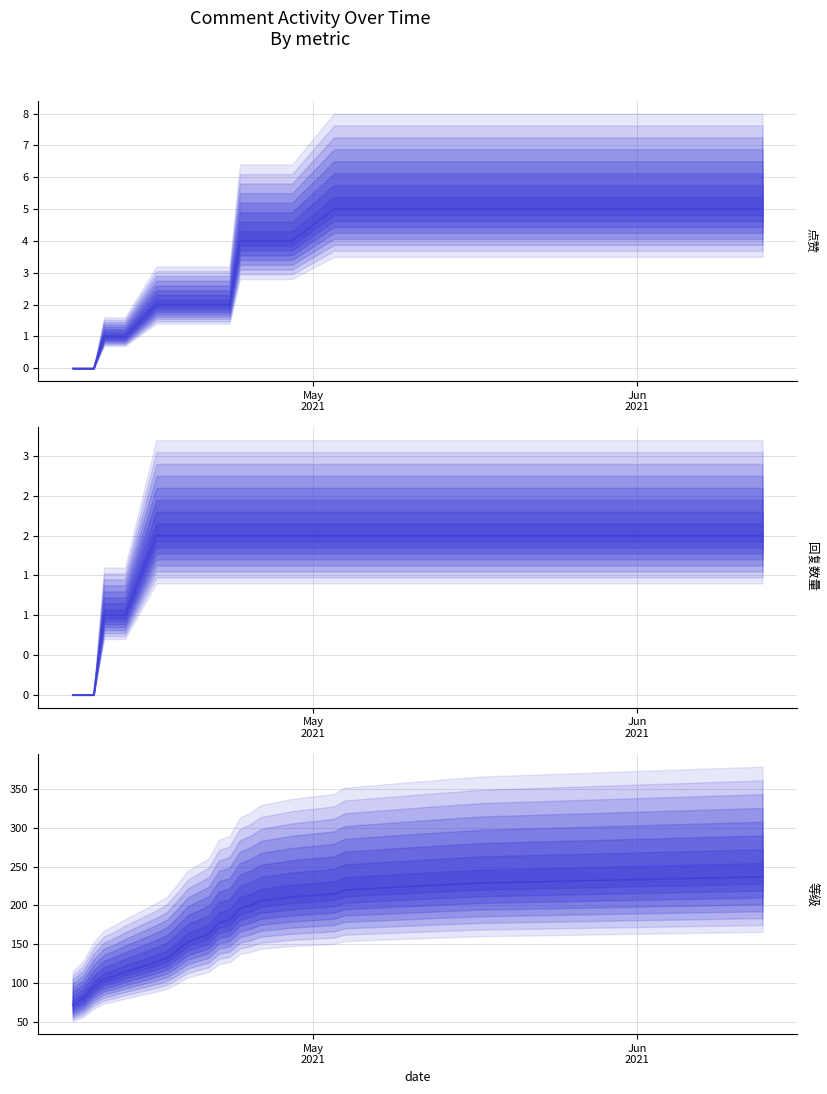

What are all the series names shown in the legend?

点赞, 回复数量, 等级